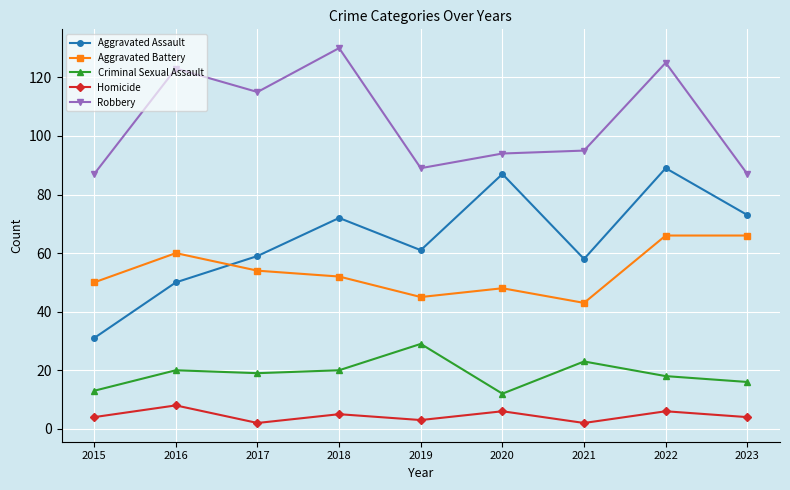

The value of Aggravated Assault at 2018 is 72. True or false?

True